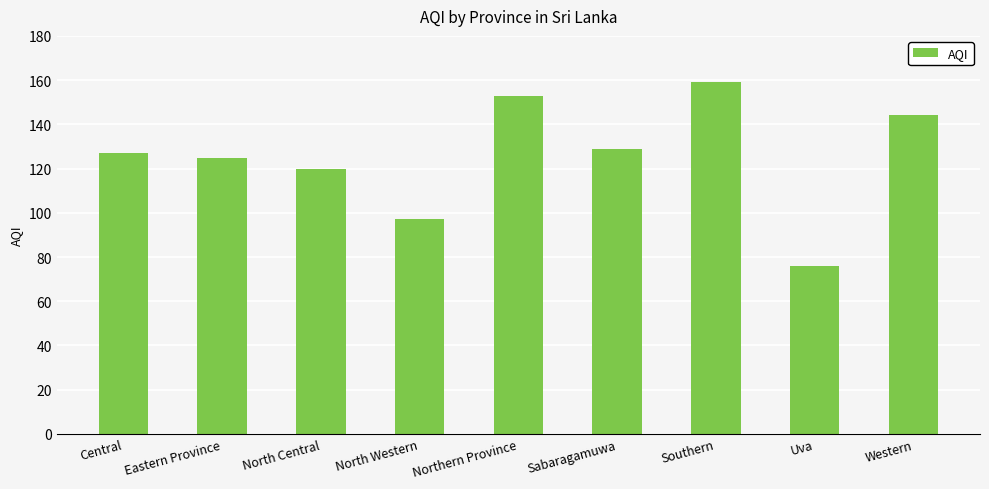

What is the change in value from North Central to Western?

+24